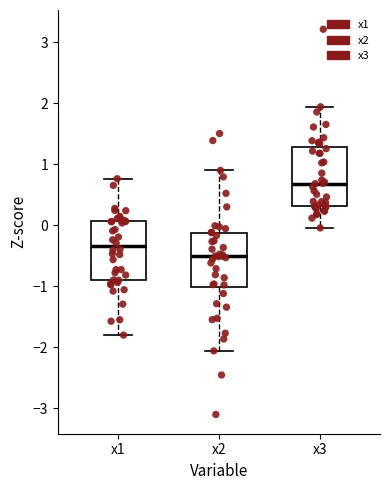

Reading left to right, read every box against the y-axis: the position of its median line, the range the box covers, and the ends of its whiskers. The values are not printed on the chart, so give them approximately, as read against the axis.

x1: median -0.3, box -0.9 to 0.1, whiskers -1.8 to 0.8
x2: median -0.5, box -1.0 to -0.1, whiskers -2.1 to 0.9
x3: median 0.7, box 0.3 to 1.3, whiskers 0.0 to 1.9